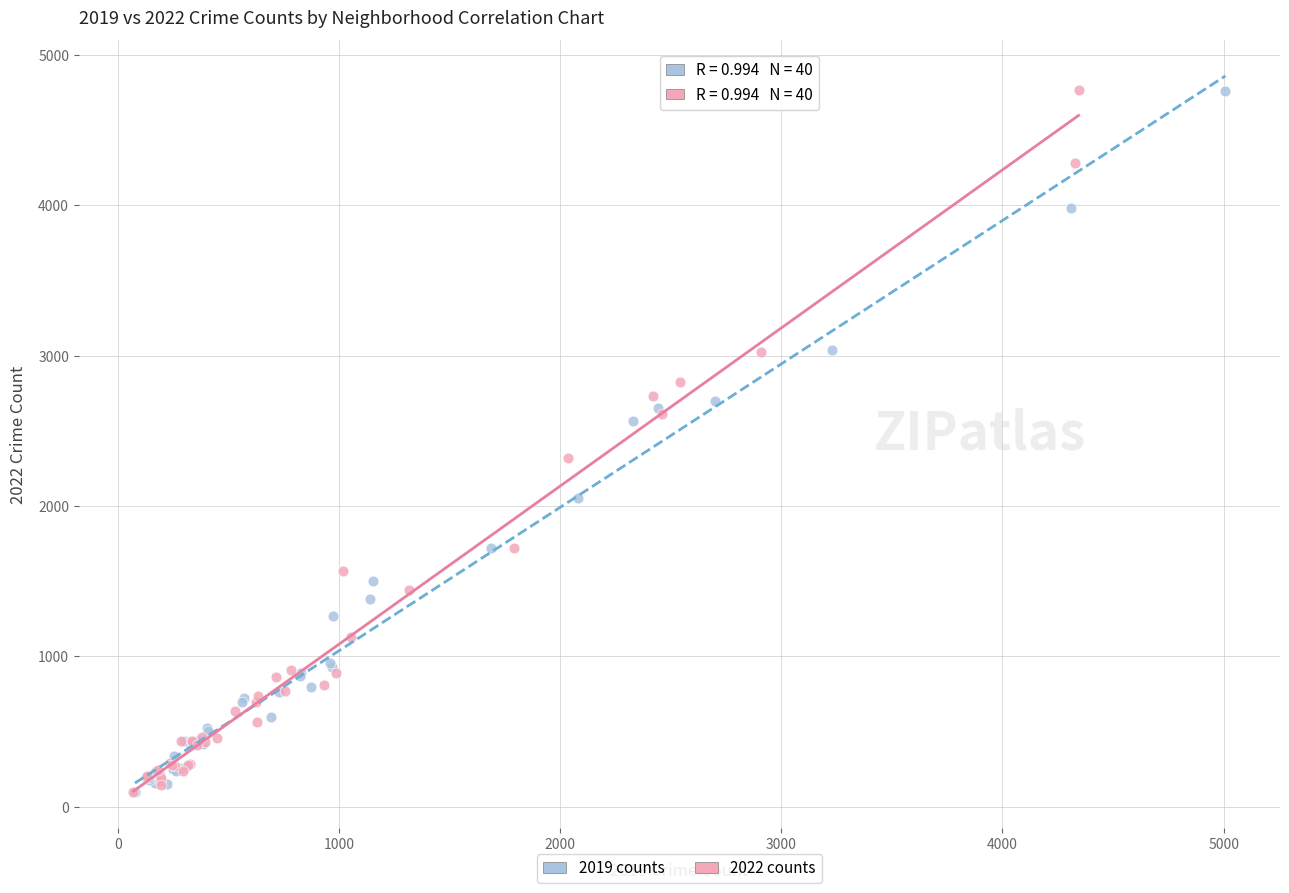

Which series has the widest spread of Y values?

2022 counts